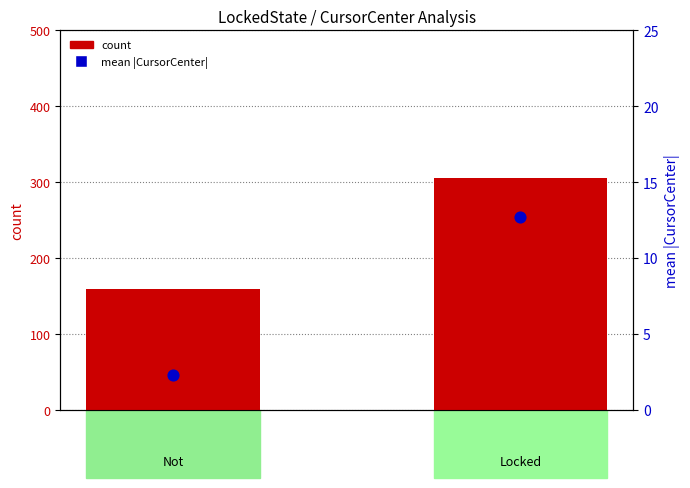

At which category is the sum across all series the highest?

Locked